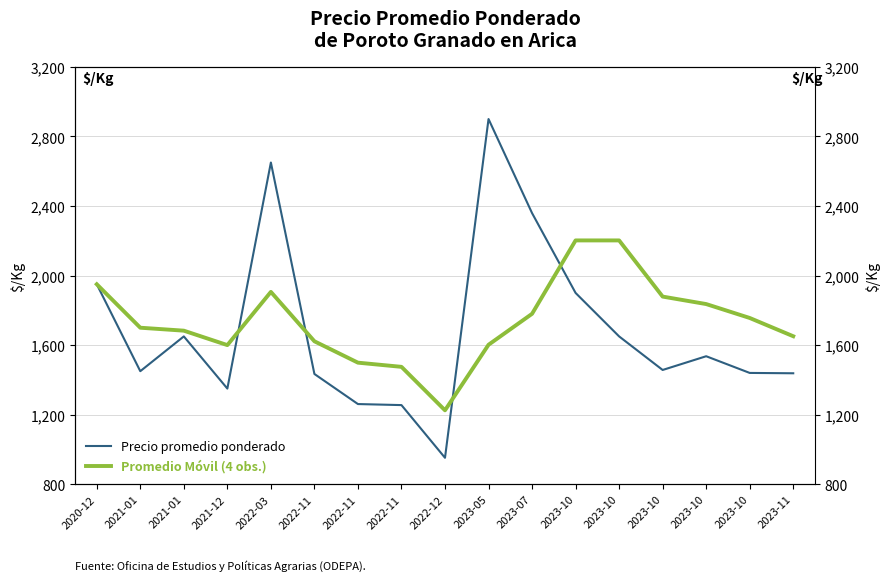

Between 2023-05 and 2023-10, which is larger?

2023-05